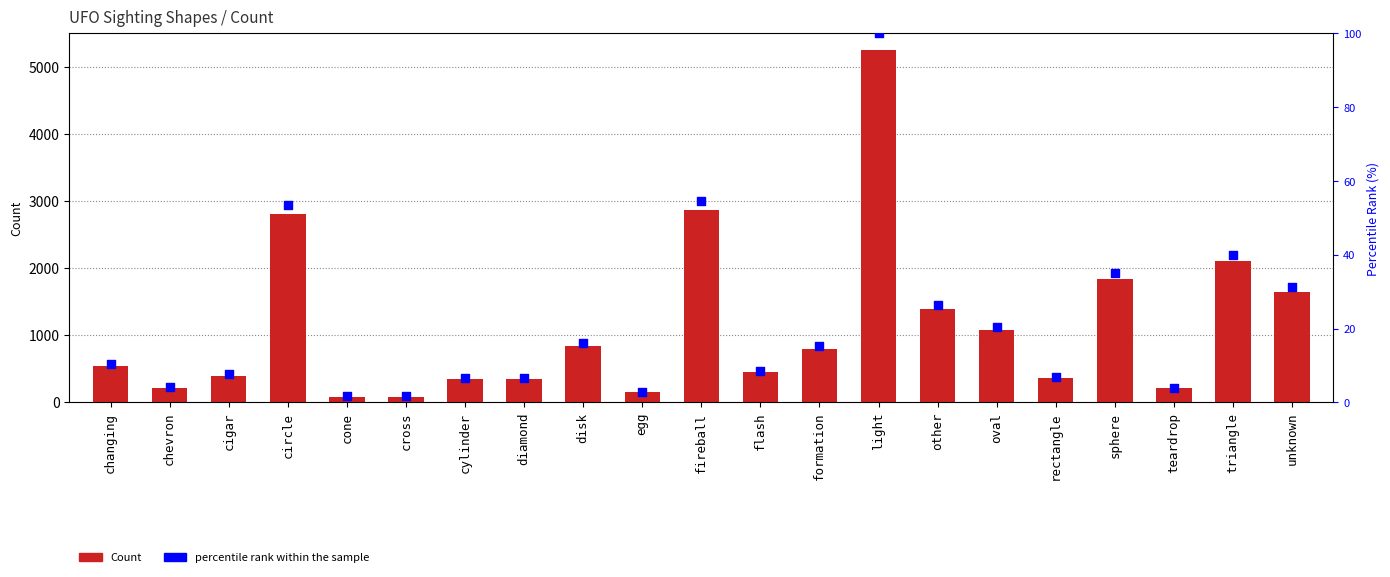

Which series reaches the minimum Y coordinate?

percentile rank within the sample